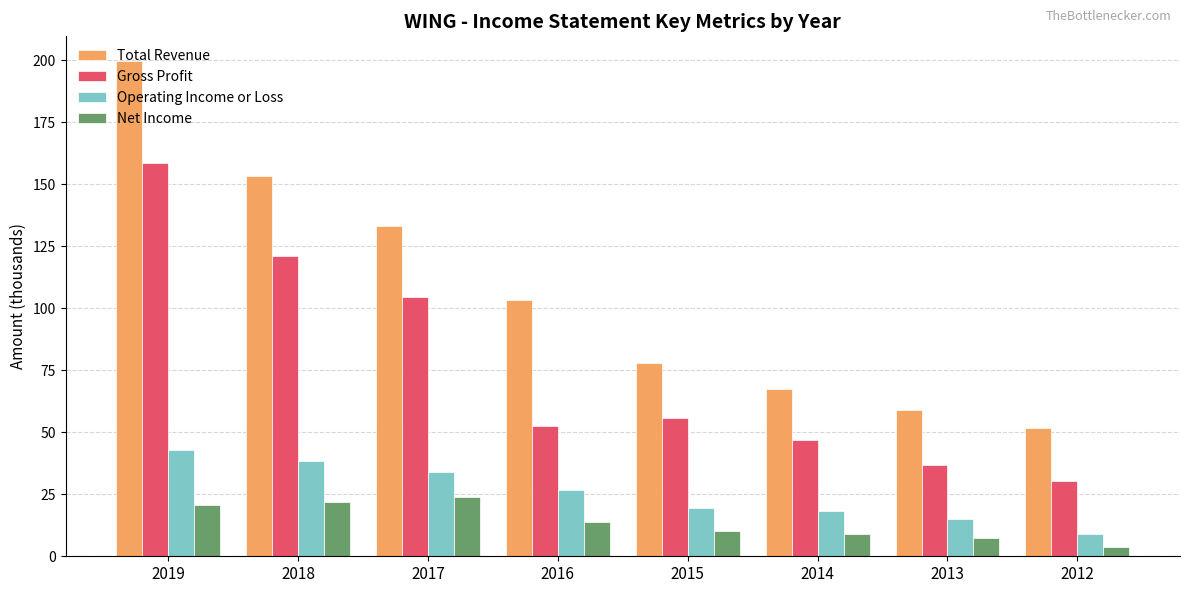

The Gross Profit series shows 55.8 at 2015. True or false?

True